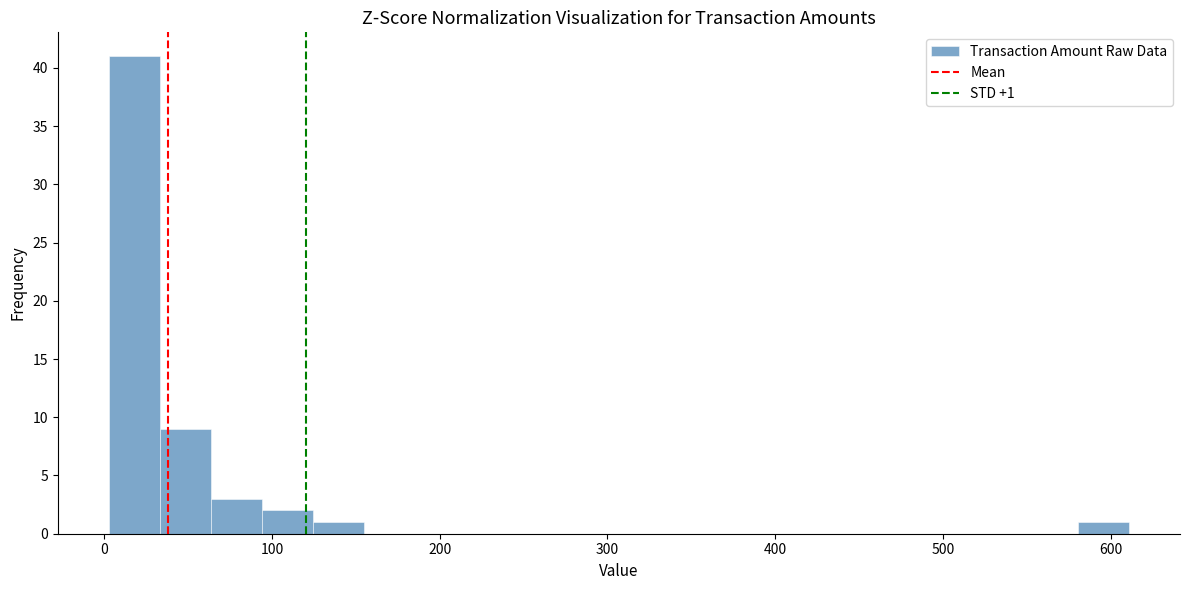

Around what value on the x-axis is the tallest bar? Give the approximate position of its centre, as read against the axis.

20